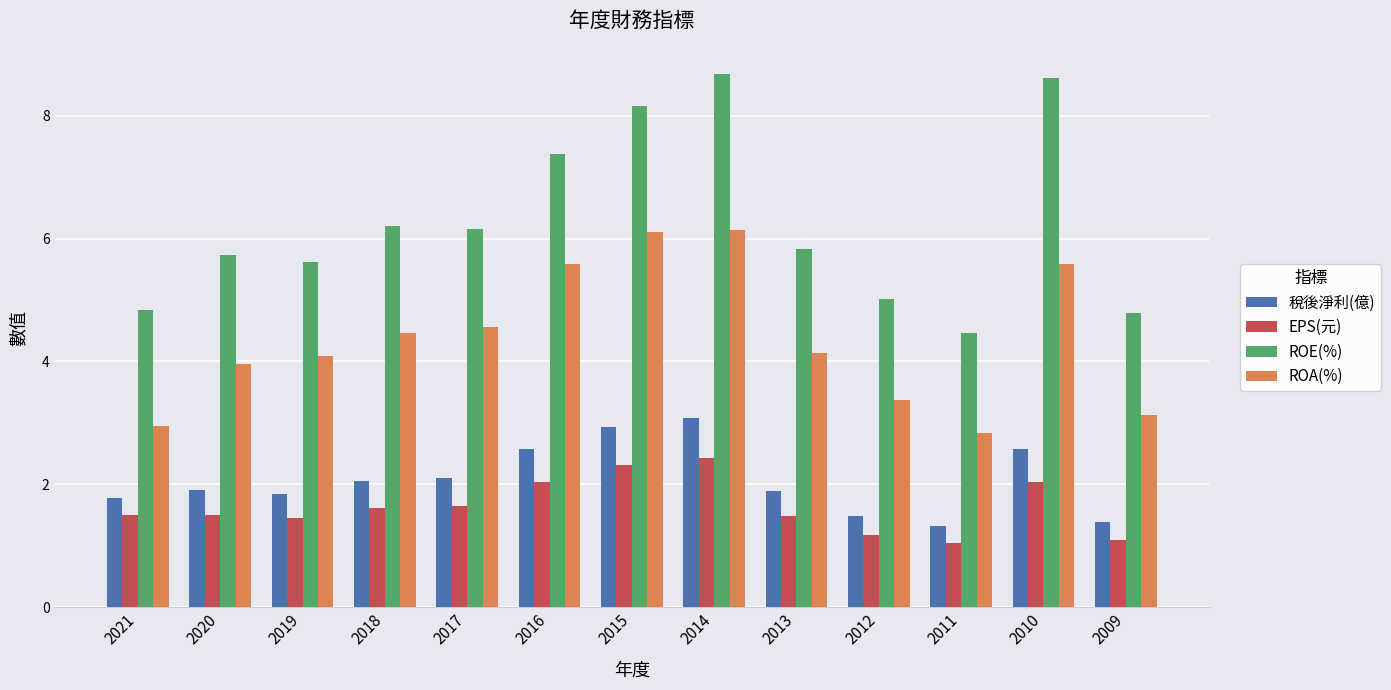

What are all the series names shown in the legend?

稅後淨利(億), EPS(元), ROE(%), ROA(%)